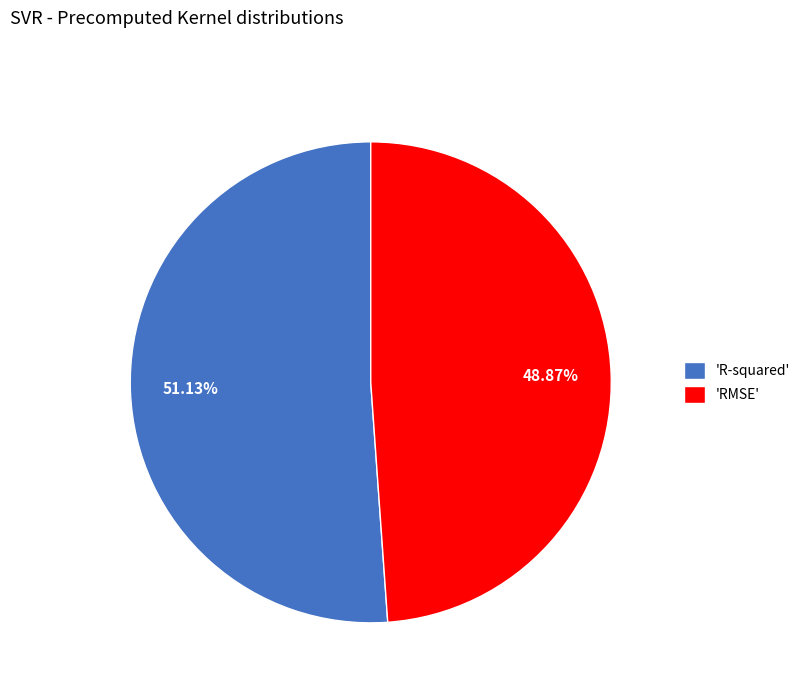

Combined, do 'R-squared' and 'RMSE' account for over 50%?

Yes